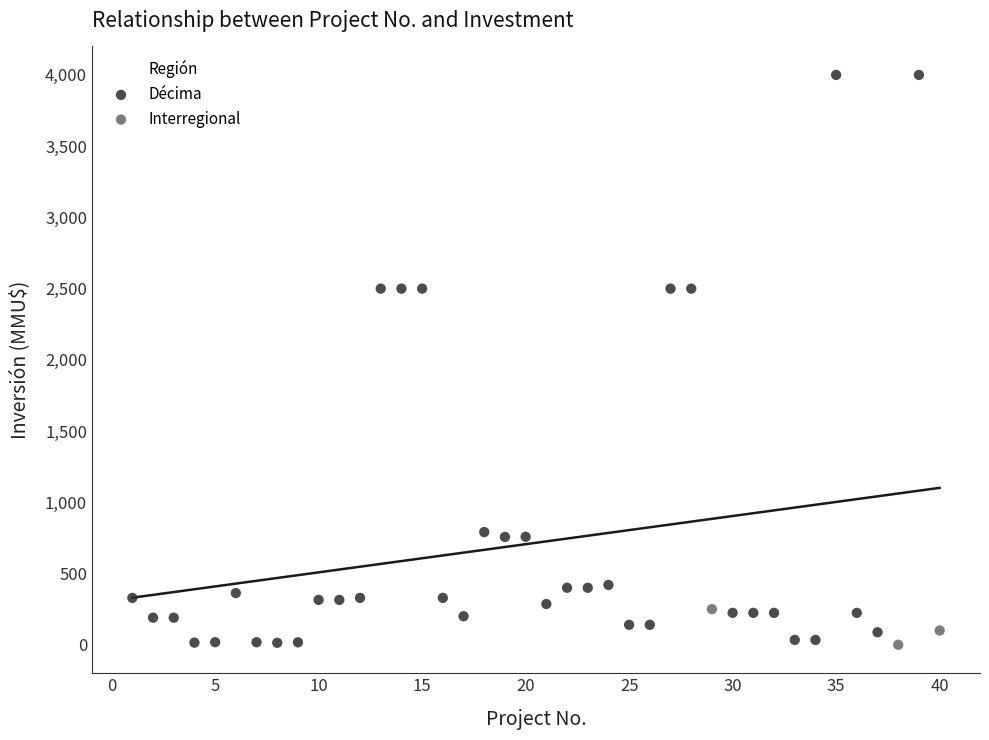

Which series has the widest spread of Y values?

Décima